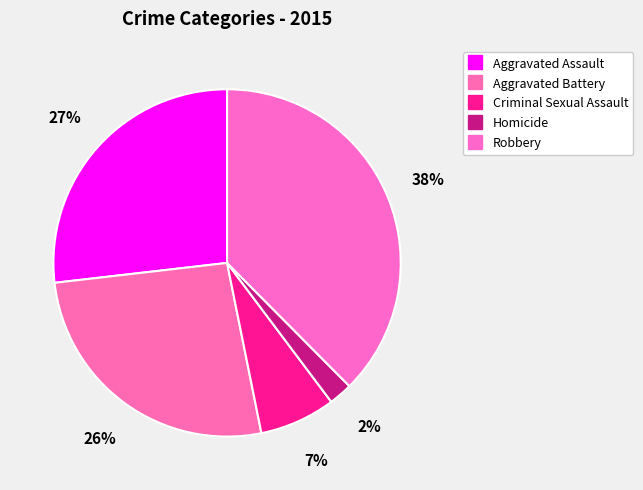

How many slices are in this pie chart?

5